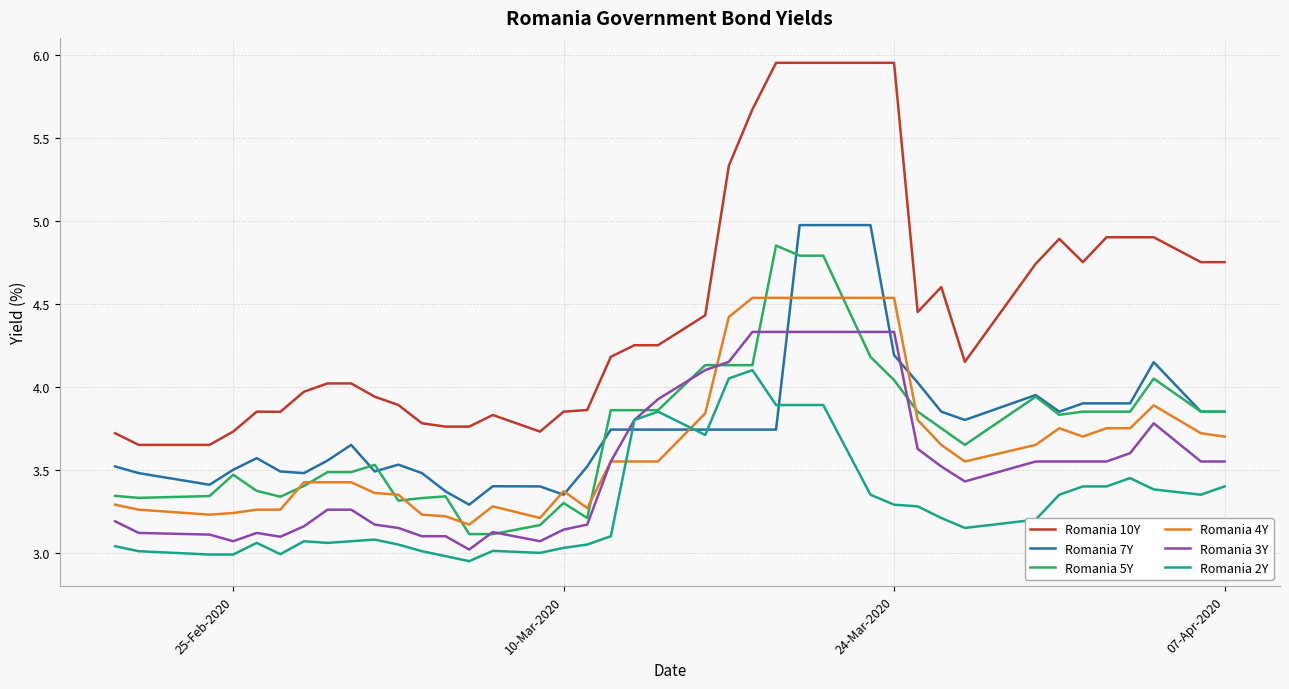

Which series has the largest total across all categories?

Romania 10Y